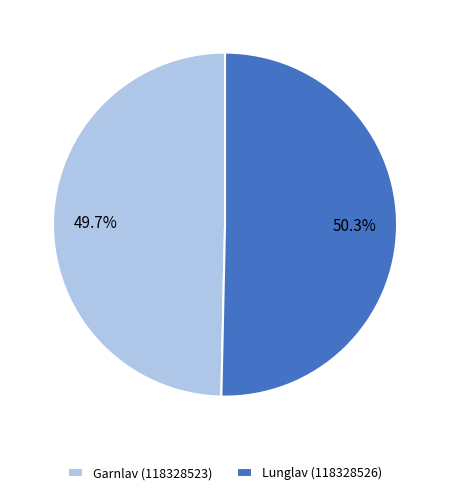

What percentage do Garnlav (118328523) and Lunglav (118328526) together represent?

100.0%